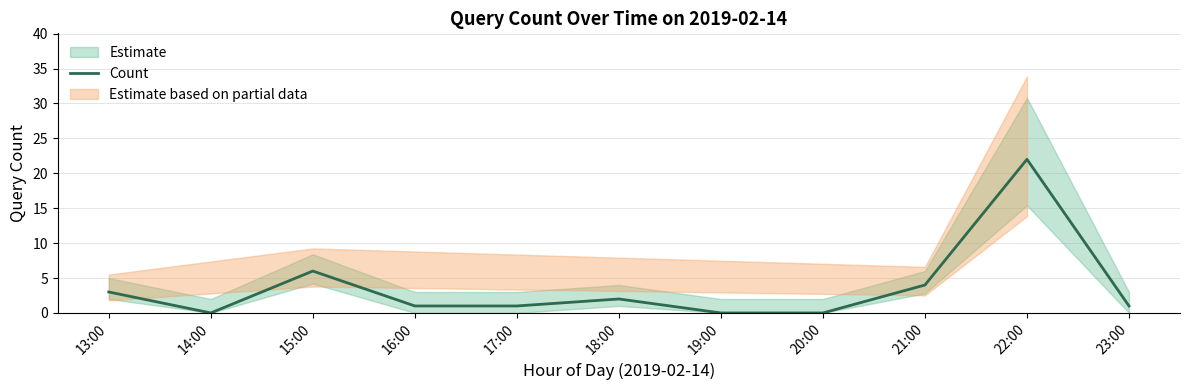

Reading left to right, transcribe all the data shown in this chart.

13:00=3	14:00=0	15:00=6	16:00=1	17:00=1	18:00=2	19:00=0	20:00=0	21:00=4	22:00=22	23:00=1